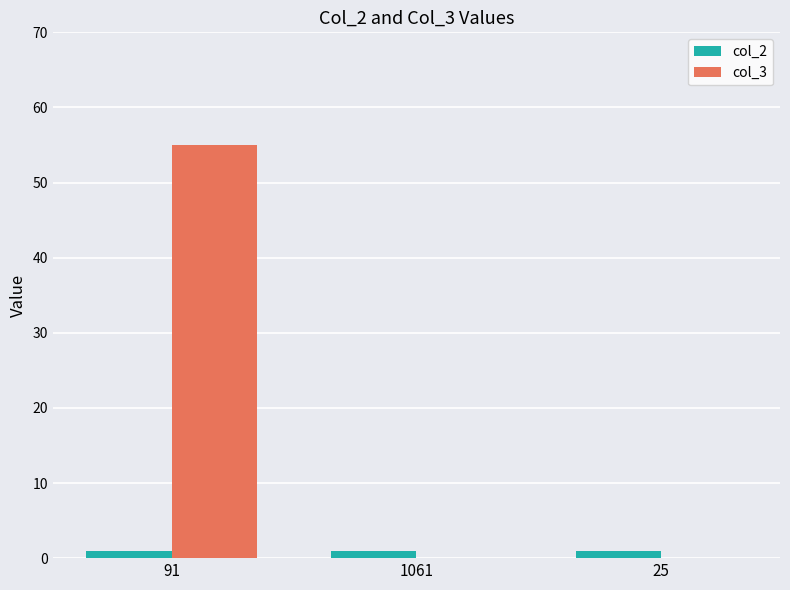

The col_3 series shows 55 at 91. True or false?

True